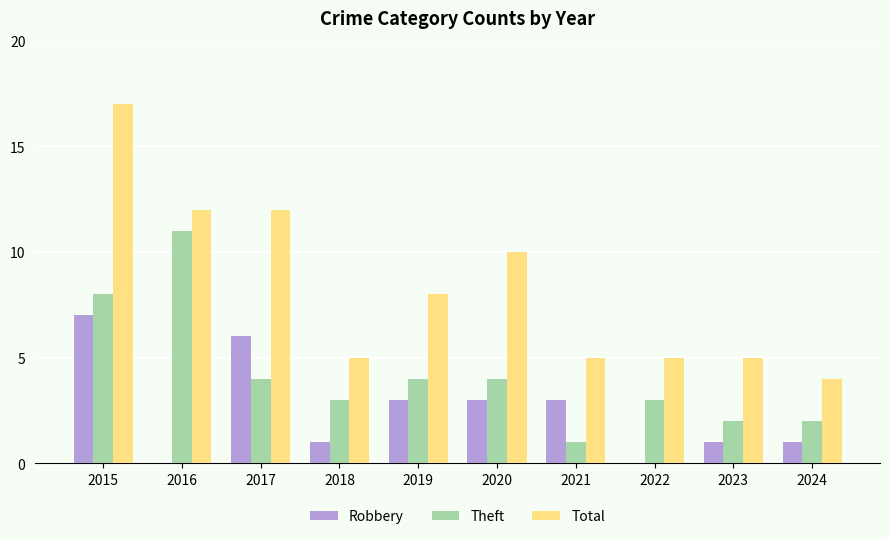

What is the maximum value shown in the chart?

17